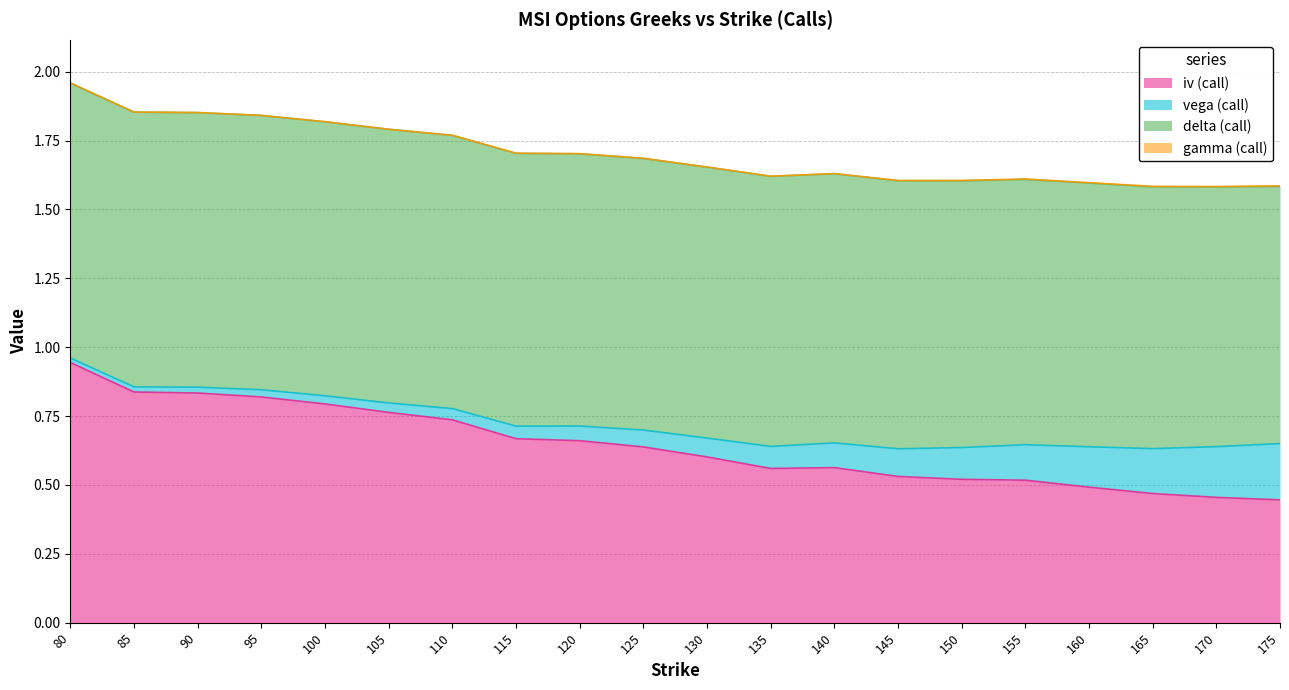

What value does the delta (call) series have at 170?

0.9